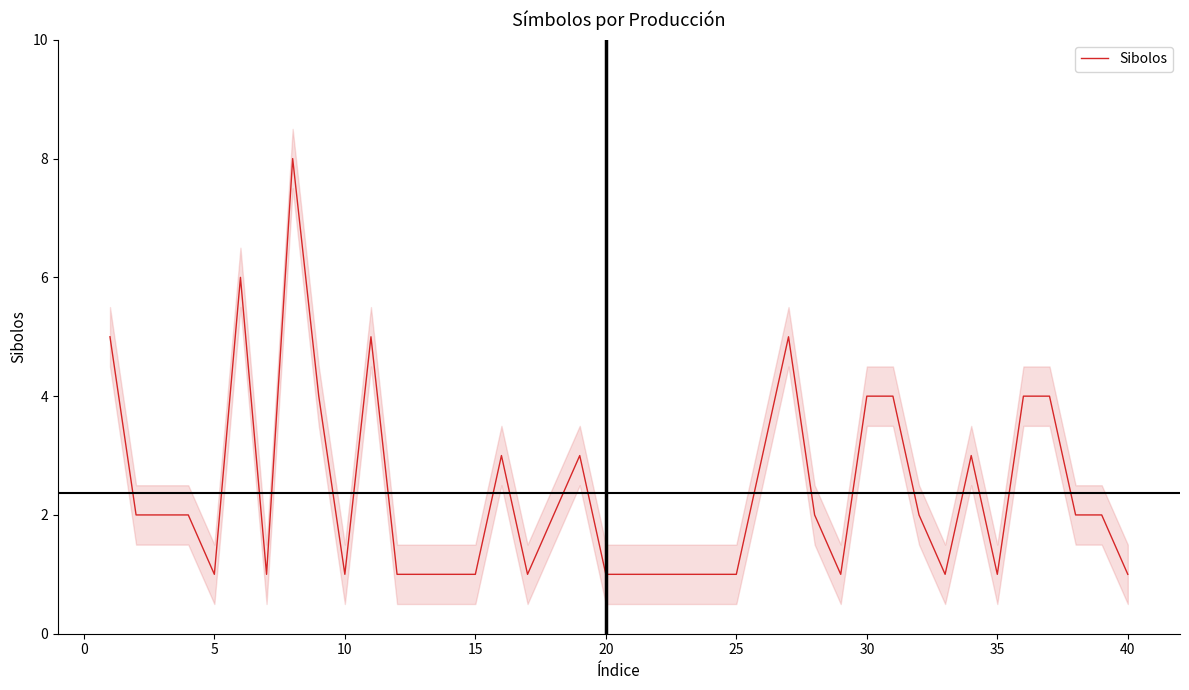

How many data points are less than 2?

18